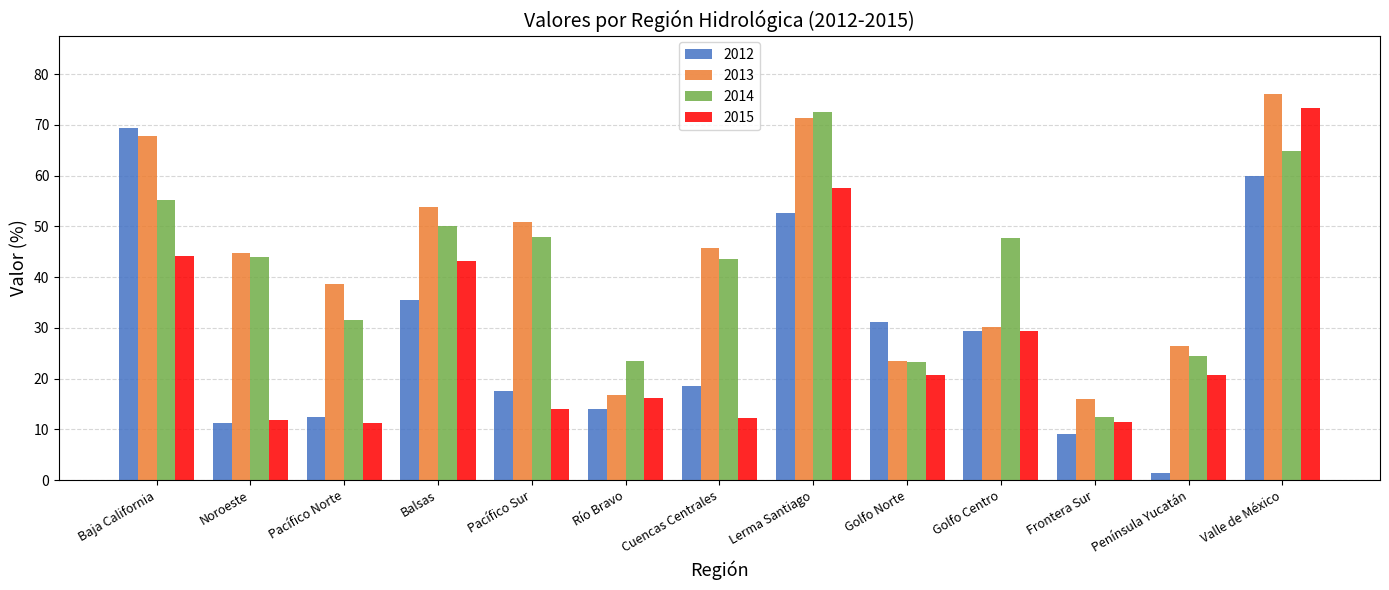

What is the sum of the 2012 values at Baja California and Noroeste?

80.7